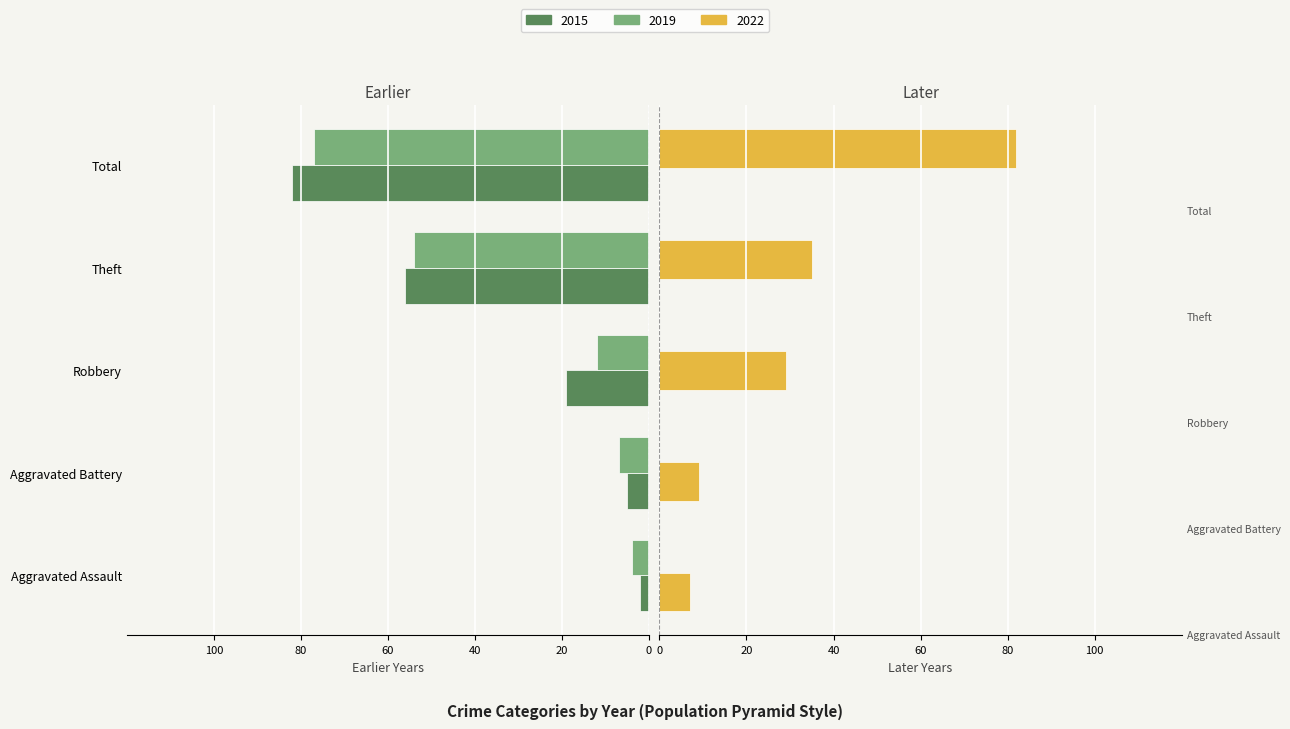

How many distinct data groups are displayed?

3